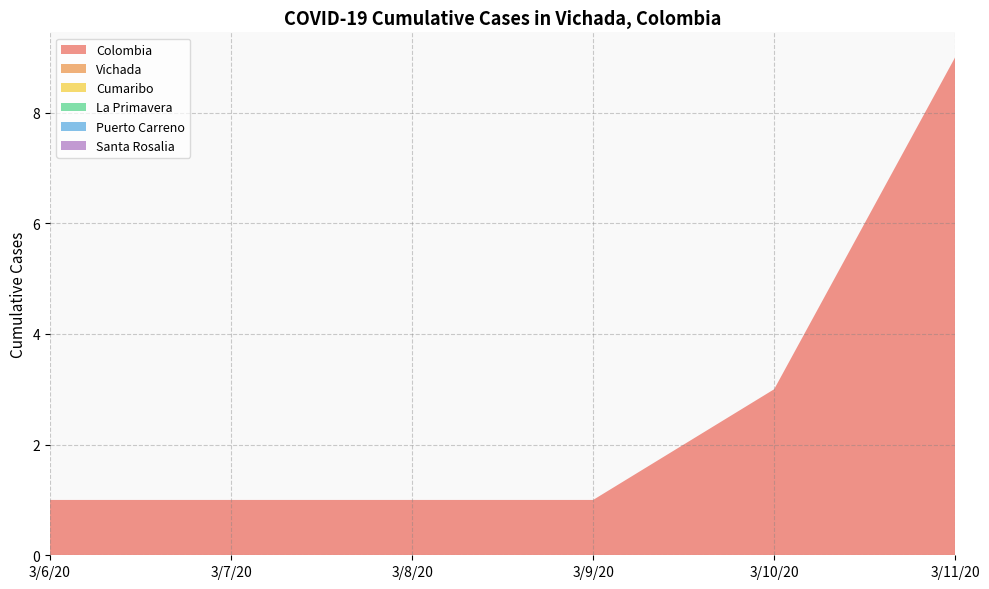

Reading left to right, transcribe all the data shown in this chart.

Colombia: 3/6/20=1	3/7/20=1	3/8/20=1	3/9/20=1	3/10/20=3	3/11/20=9
Vichada: 3/6/20=0	3/7/20=0	3/8/20=0	3/9/20=0	3/10/20=0	3/11/20=0
Cumaribo: 3/6/20=0	3/7/20=0	3/8/20=0	3/9/20=0	3/10/20=0	3/11/20=0
La Primavera: 3/6/20=0	3/7/20=0	3/8/20=0	3/9/20=0	3/10/20=0	3/11/20=0
Puerto Carreno: 3/6/20=0	3/7/20=0	3/8/20=0	3/9/20=0	3/10/20=0	3/11/20=0
Santa Rosalia: 3/6/20=0	3/7/20=0	3/8/20=0	3/9/20=0	3/10/20=0	3/11/20=0